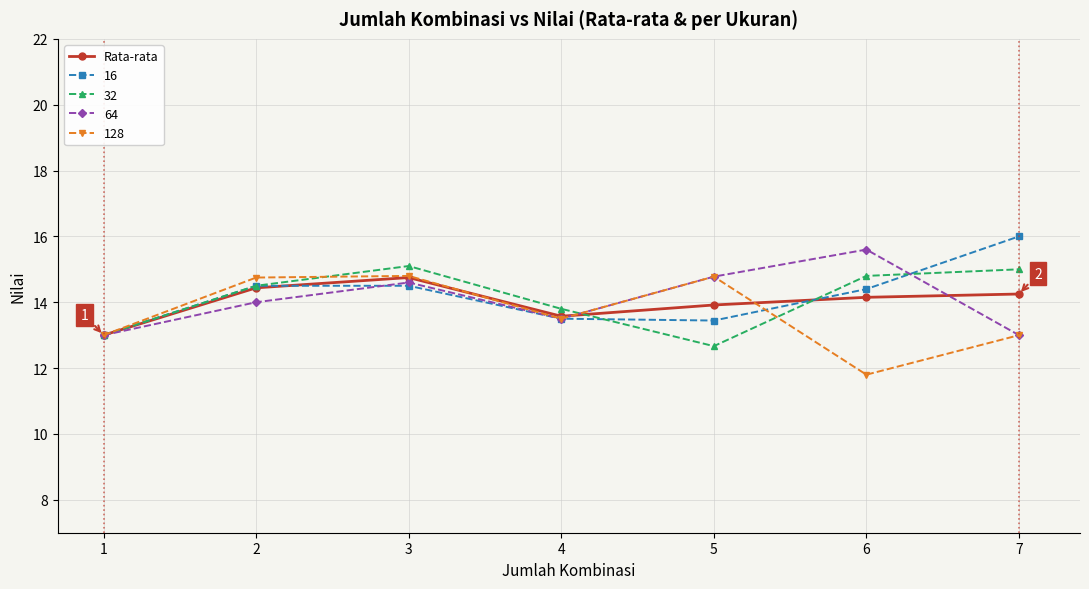

How many series are shown in this chart?

5